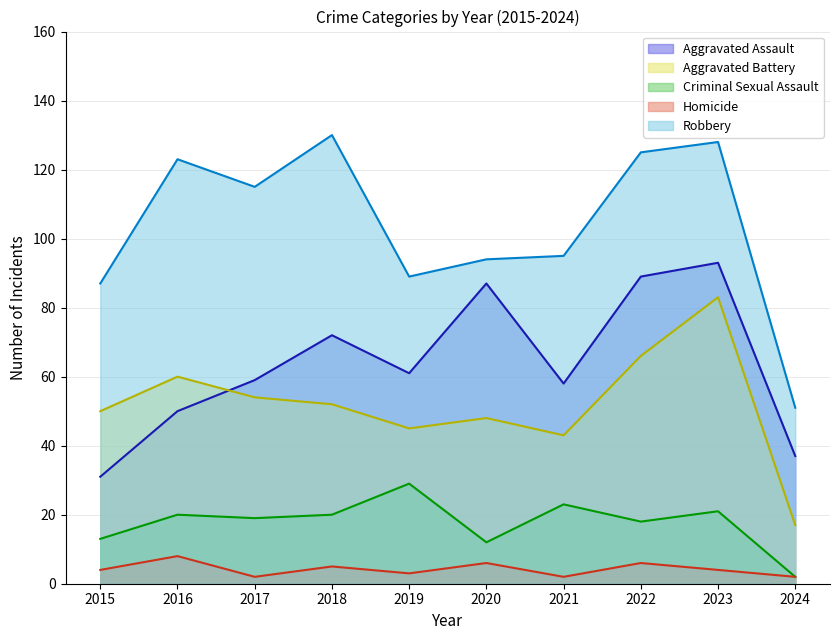

How many distinct data groups are displayed?

5